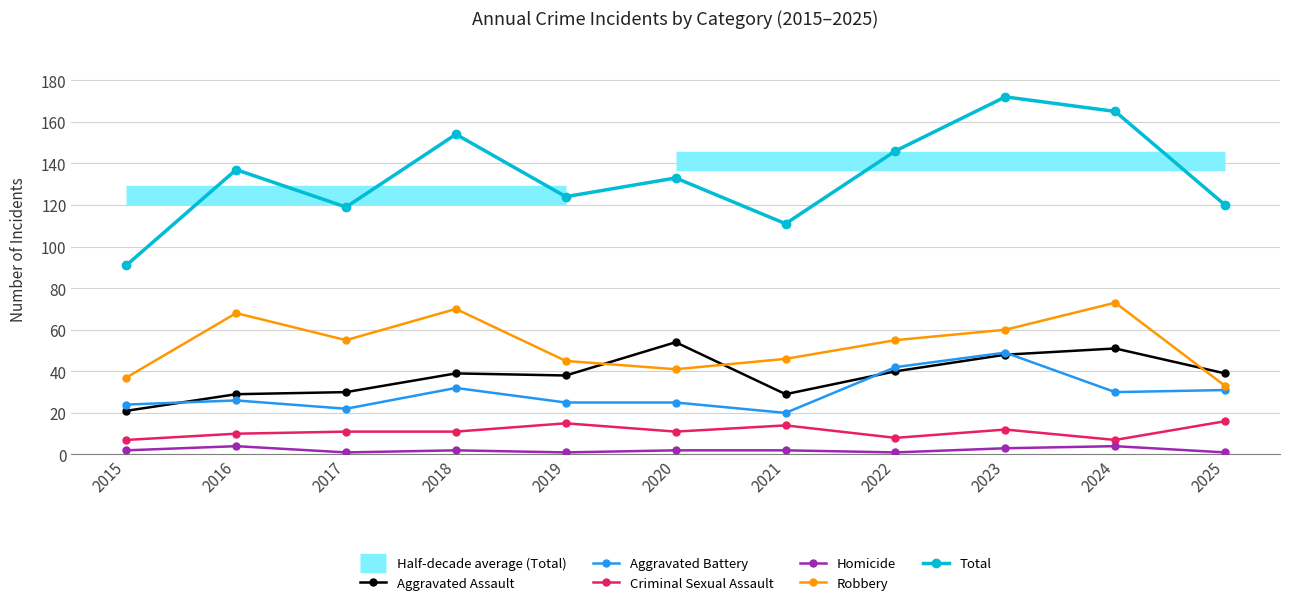

Reading left to right, list all the values displayed in this chart.

Aggravated Assault: 2015=21	2016=29	2017=30	2018=39	2019=38	2020=54	2021=29	2022=40	2023=48	2024=51	2025=39
Aggravated Battery: 2015=24	2016=26	2017=22	2018=32	2019=25	2020=25	2021=20	2022=42	2023=49	2024=30	2025=31
Criminal Sexual Assault: 2015=7	2016=10	2017=11	2018=11	2019=15	2020=11	2021=14	2022=8	2023=12	2024=7	2025=16
Homicide: 2015=2	2016=4	2017=1	2018=2	2019=1	2020=2	2021=2	2022=1	2023=3	2024=4	2025=1
Robbery: 2015=37	2016=68	2017=55	2018=70	2019=45	2020=41	2021=46	2022=55	2023=60	2024=73	2025=33
Total: 2015=91	2016=137	2017=119	2018=154	2019=124	2020=133	2021=111	2022=146	2023=172	2024=165	2025=120